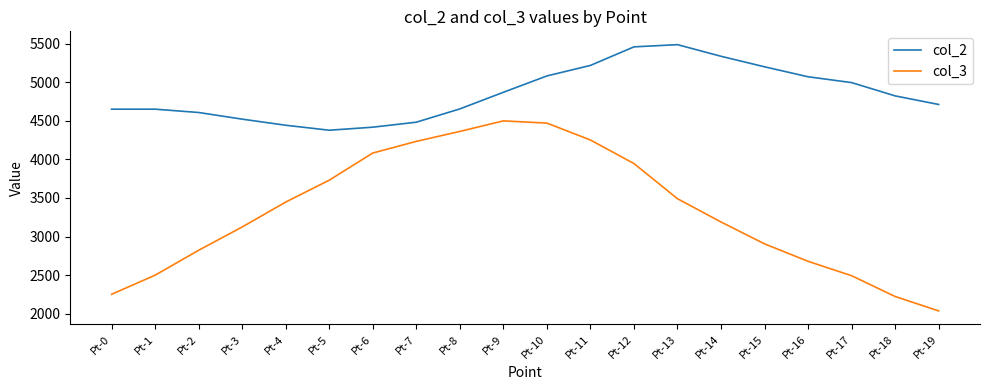

Read the col_3 value at Pt-12.

3946.3